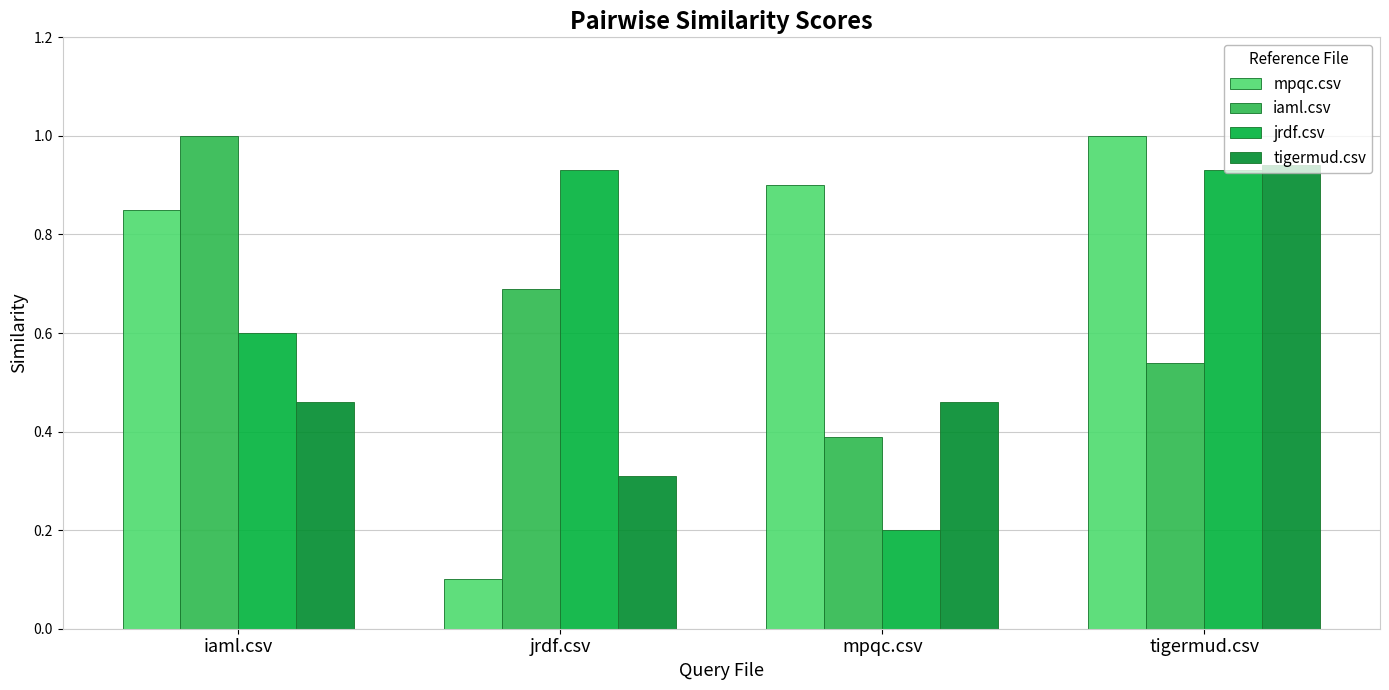

Is it true that iaml.csv equals 0.7 at jrdf.csv?

True